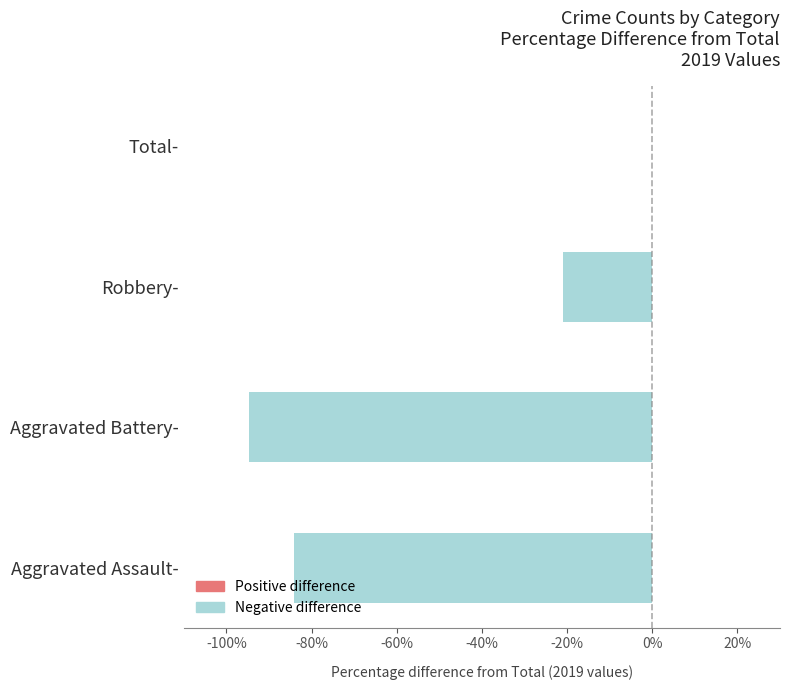

At which label is the value closest to -47?

Robbery-